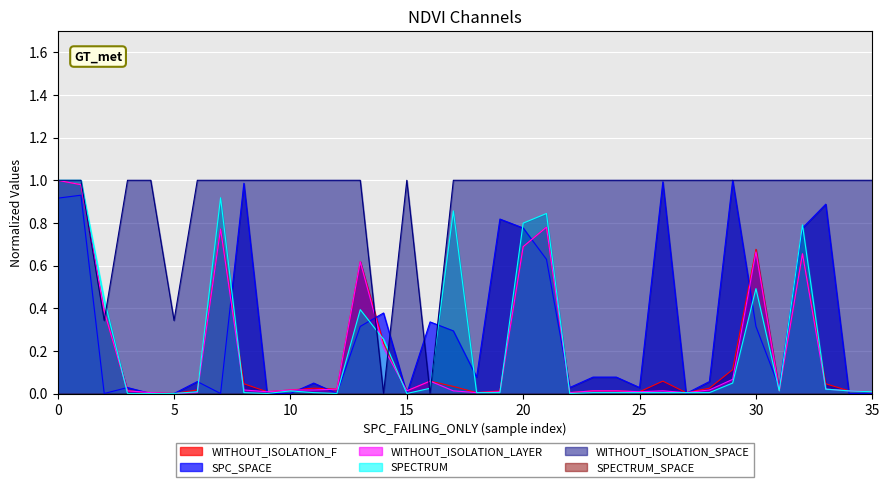

In SPC_SPACE, how many points are higher than both neighbors (excluding endpoints)?

11